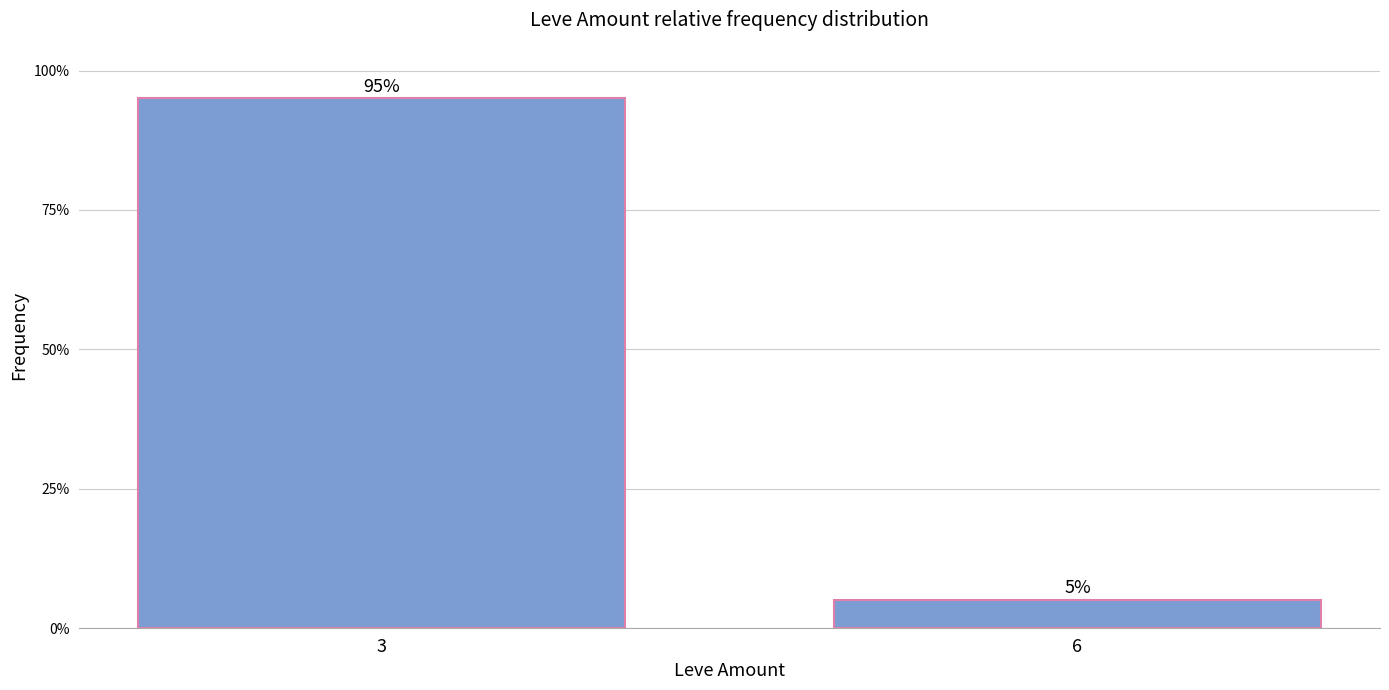

What is the average value?

0.5